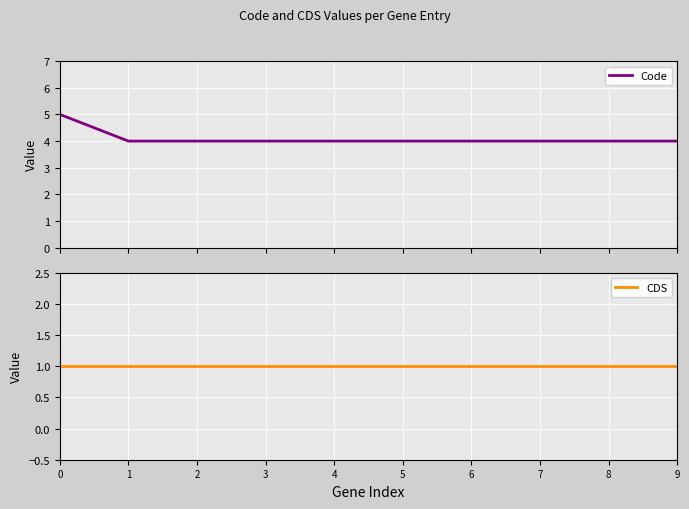

True or false: CDS and Code intersect in this chart.

False